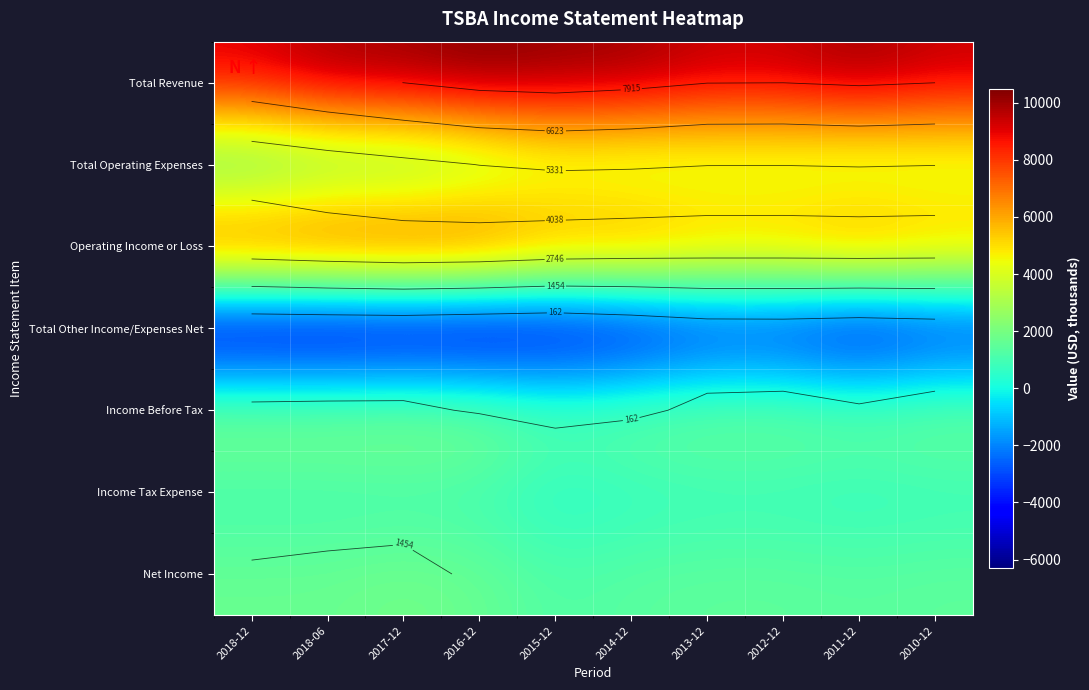

Where does the Income Tax Expense series first go above 600?

2018-12